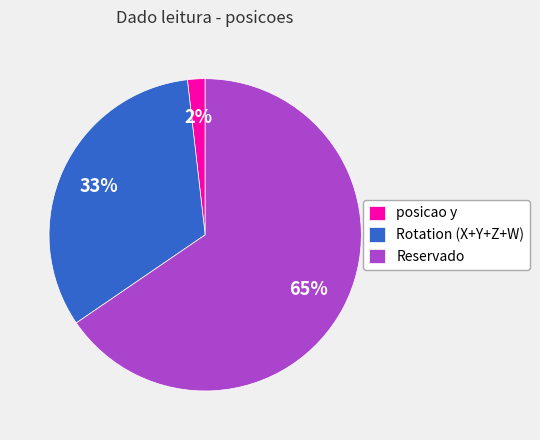

To the nearest percent, what portion does Reservado represent?

65%